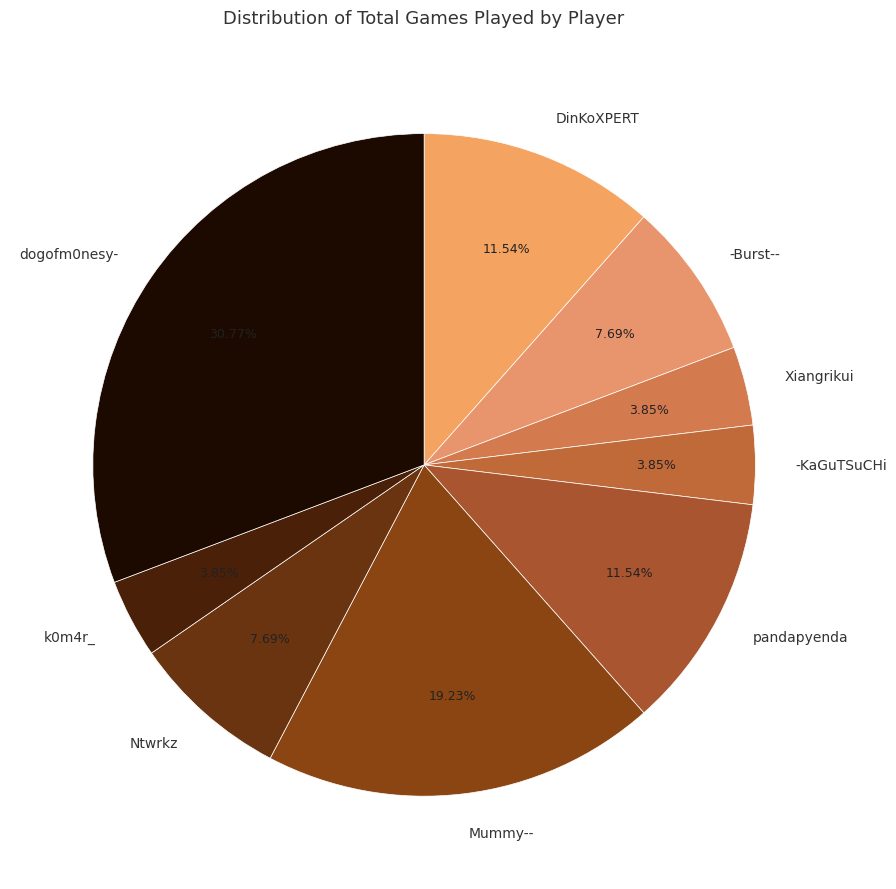

Does Mummy-- represent more than half of the total?

No